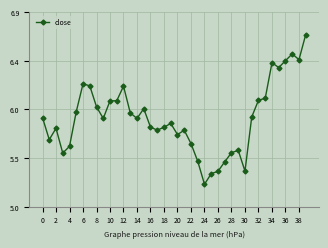

How many points are higher than both their immediate neighbors (excluding endpoints)?

9